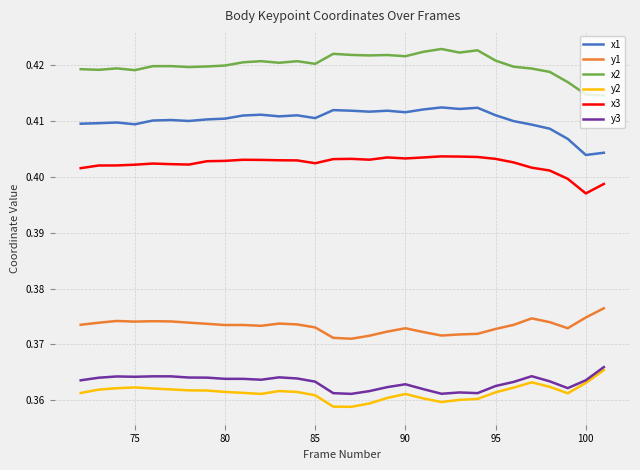

Which series has the largest total across all categories?

x2